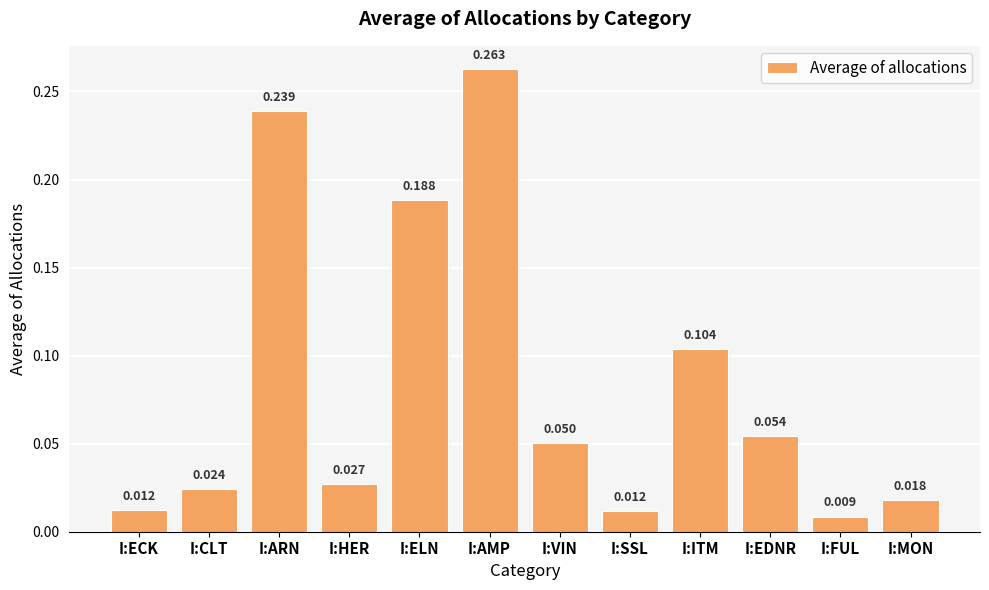

What is the label of the 8th bar from the left?

I:SSL